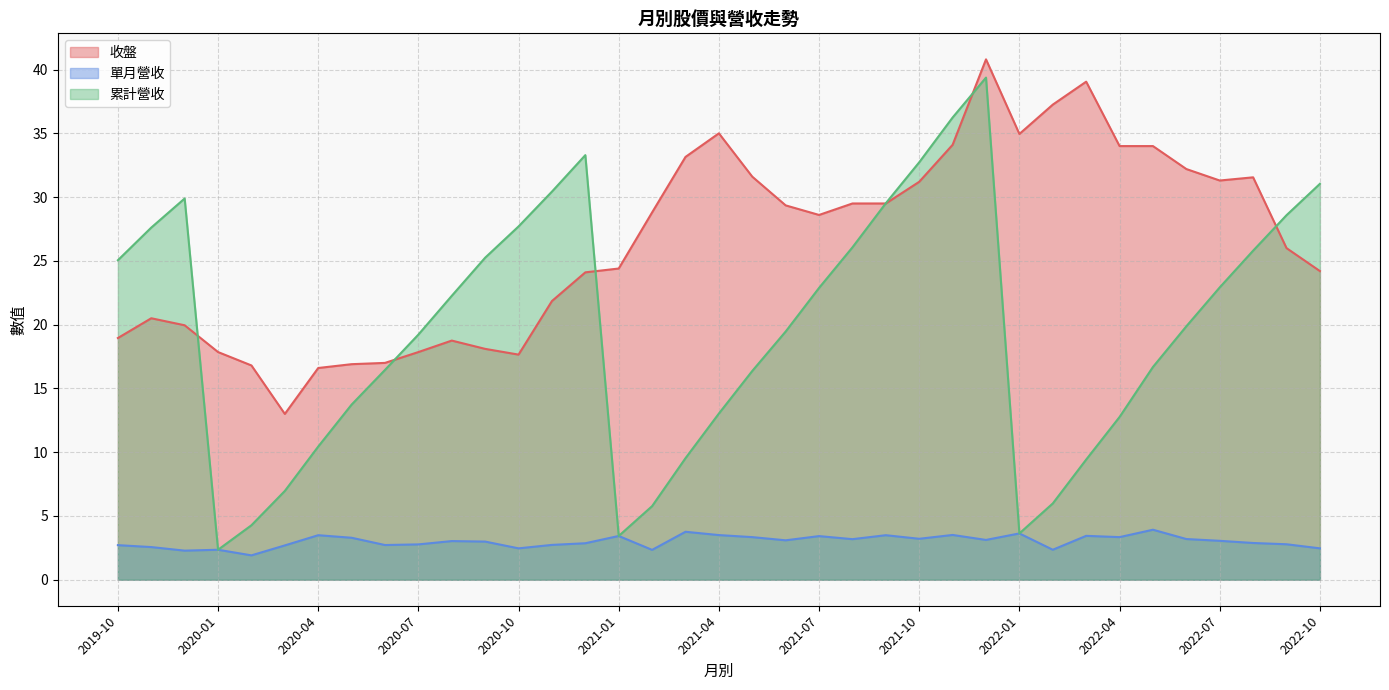

What is the greatest value displayed?

40.8